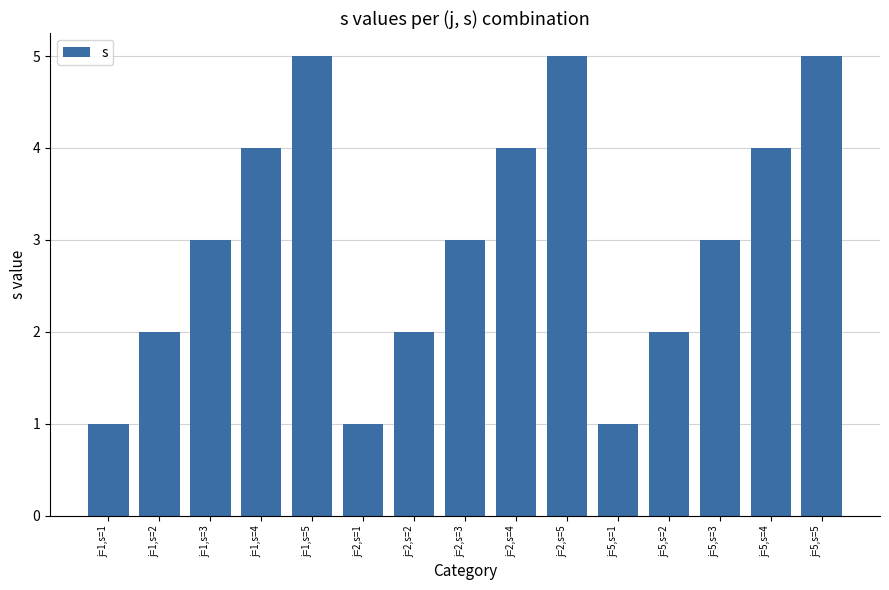

What is the sum of all values?

45